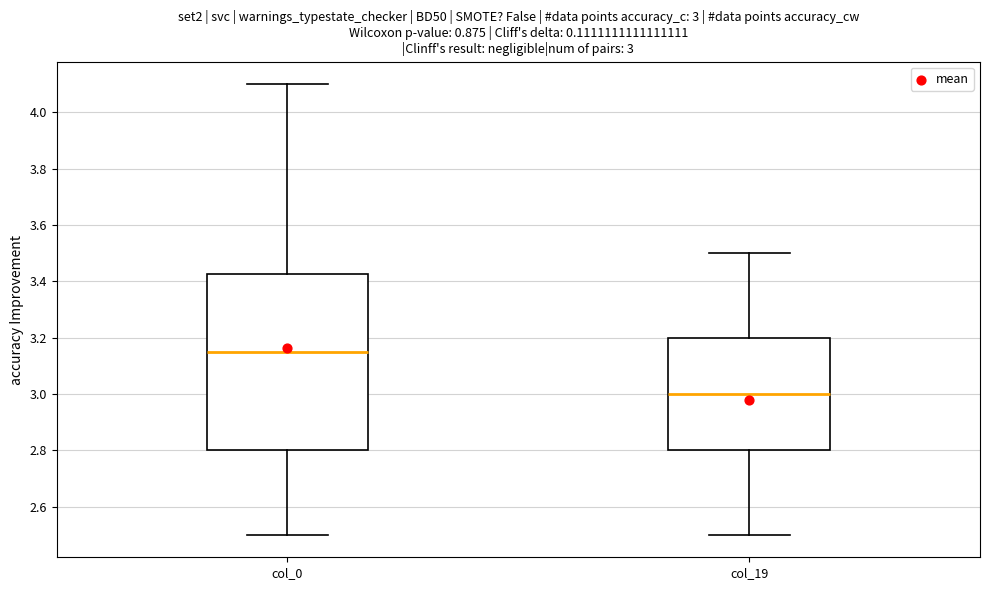

Which box is the tallest, from its lower edge to its upper edge?

col_0